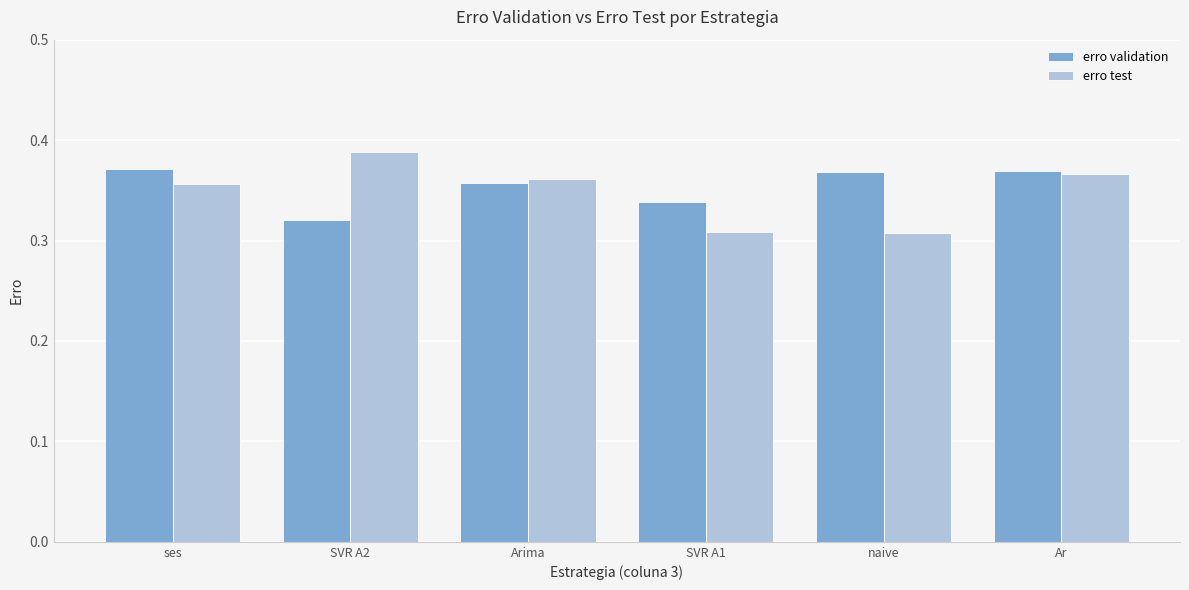

Which label corresponds to the largest value in the chart?

SVR A2